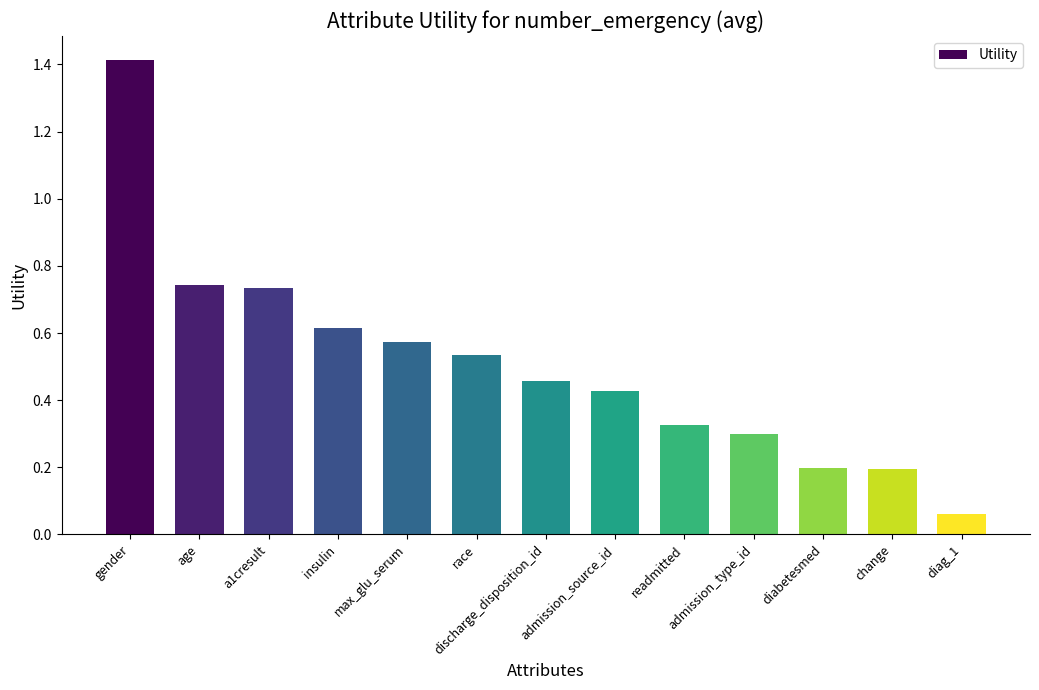

Which label corresponds to the smallest value in the chart?

diag_1